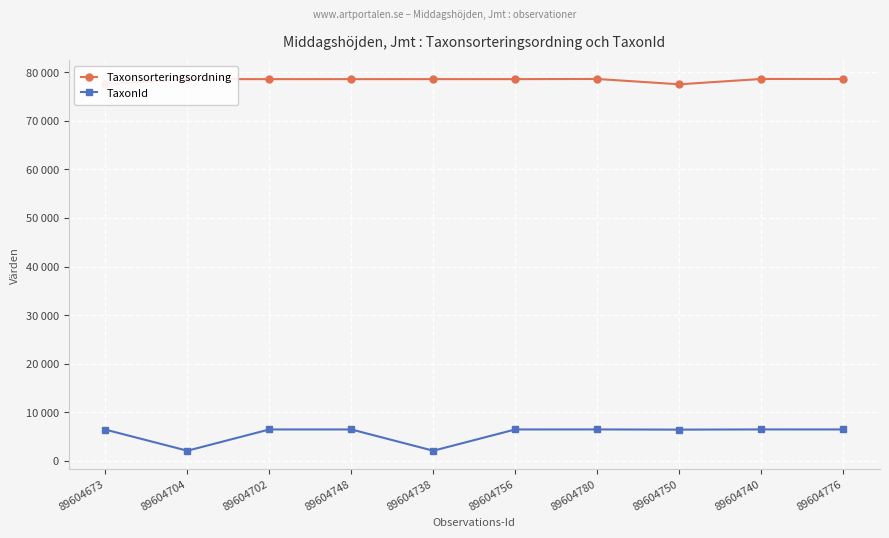

Between 89604748 and 89604750, which is larger?

89604748